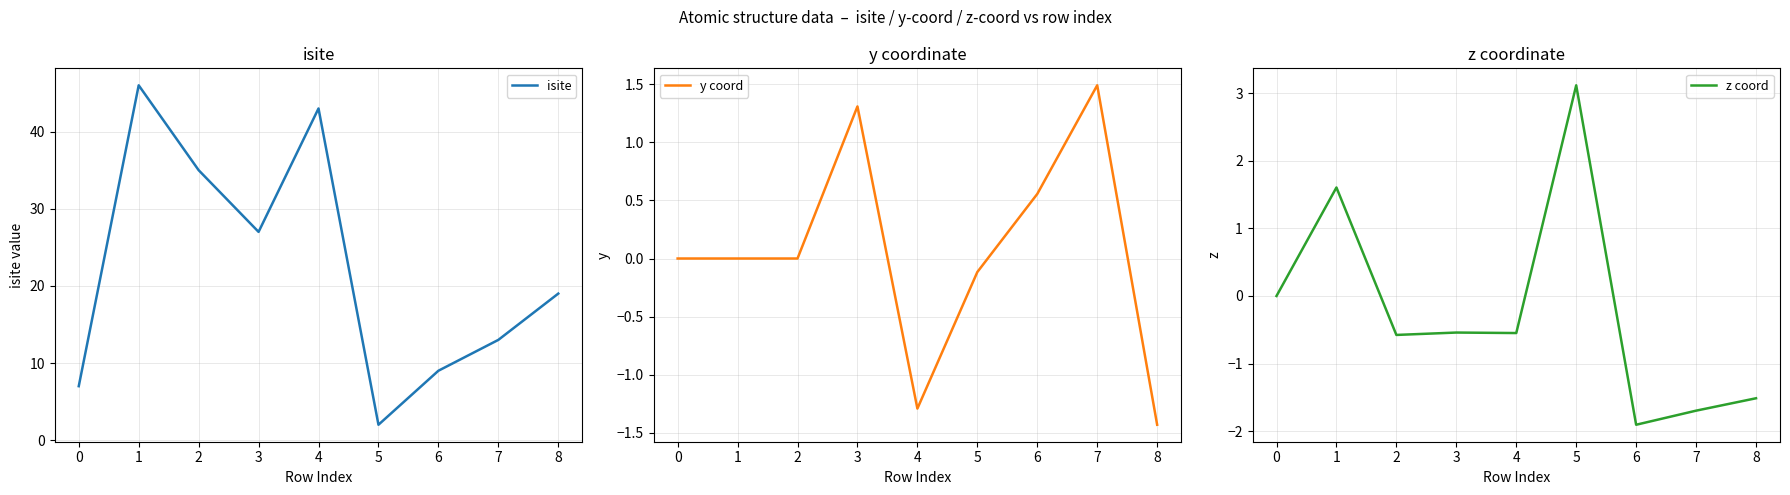

Reading left to right, transcribe all the data shown in this chart.

isite: 7.0	46.0	35.0	27.0	43.0	2.0	9.0	13.0	19.0
y coord: 0.0	0.0	-0.0	1.3	-1.3	-0.1	0.6	1.5	-1.4
z coord: 0.0	1.6	-0.6	-0.5	-0.5	3.1	-1.9	-1.7	-1.5